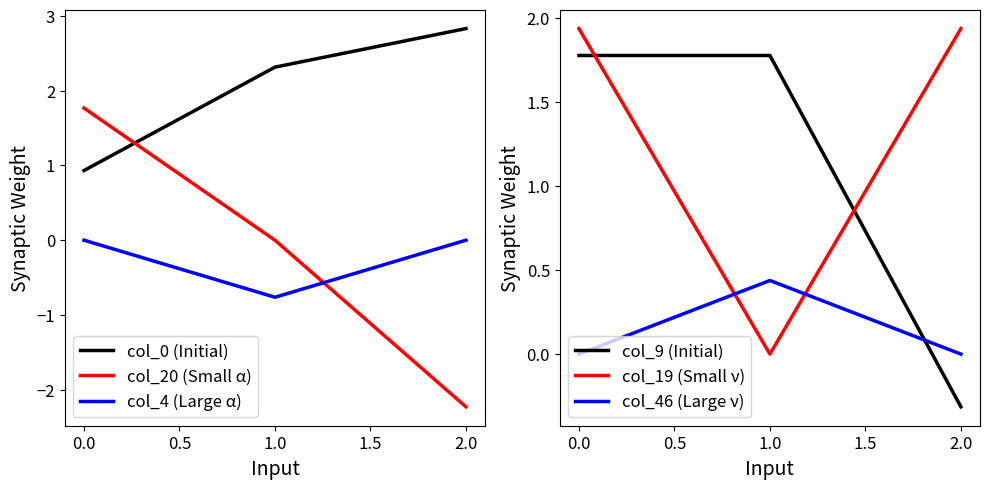

What is the difference between the maximum and second lowest values in the col_20 (Small α) series?

1.8